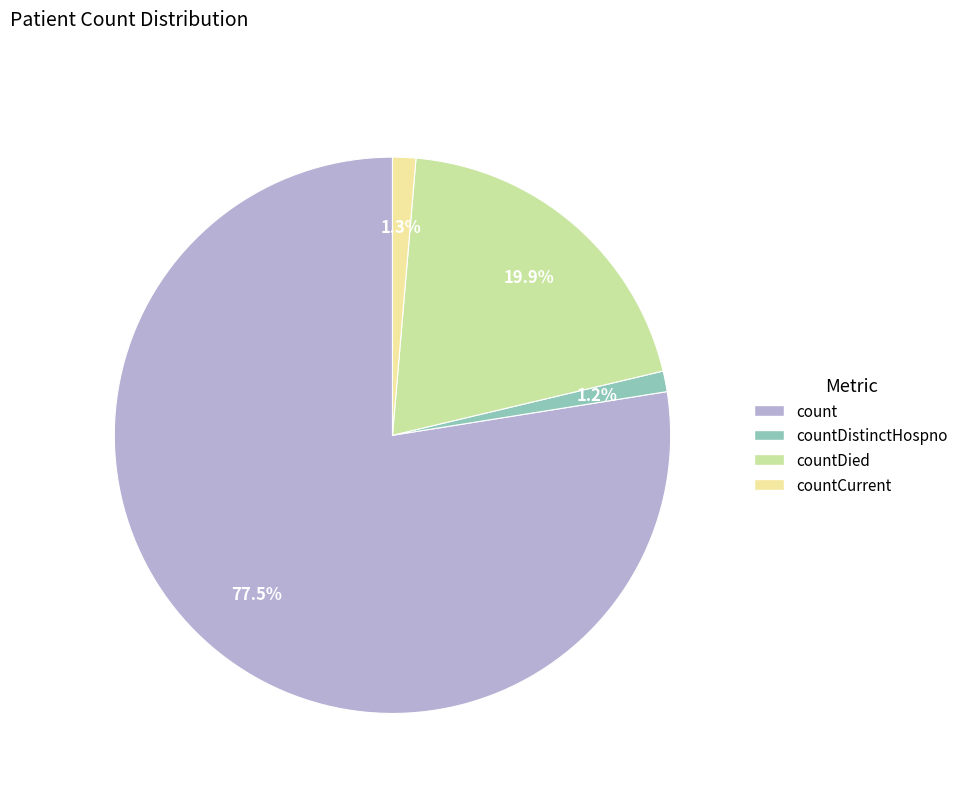

Count the number of slices in the pie.

4